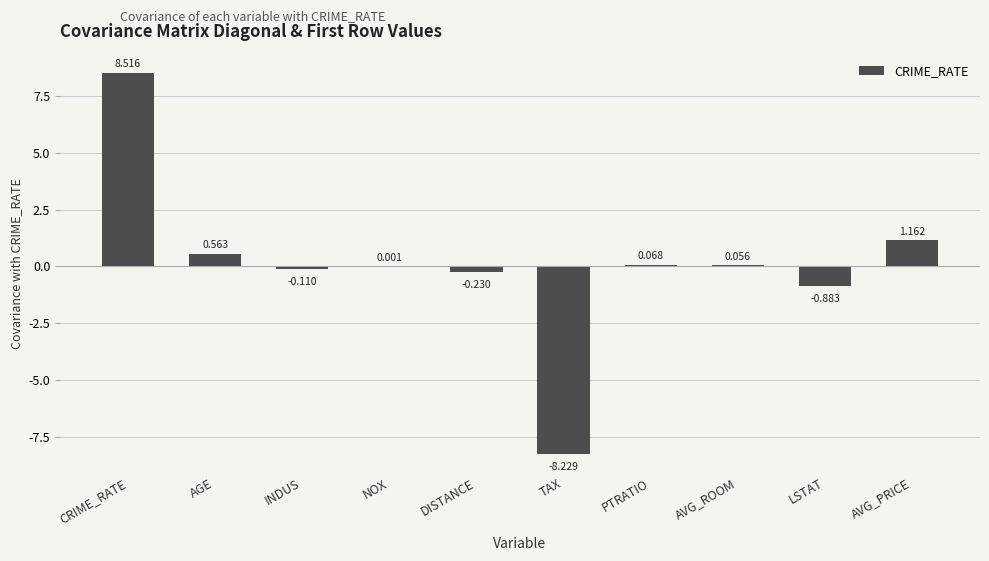

Between TAX and CRIME_RATE, which is larger?

CRIME_RATE